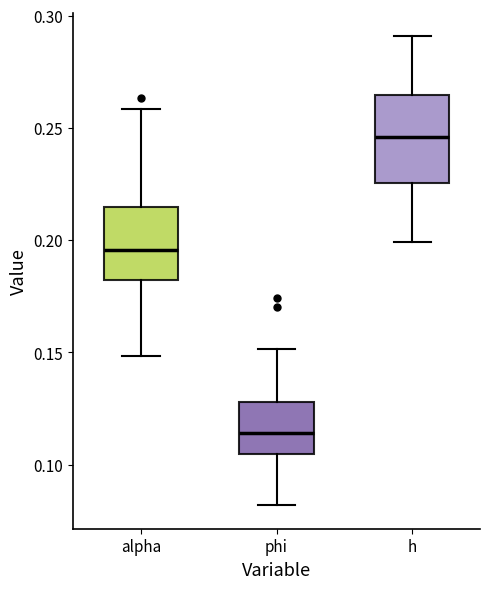

Reading left to right, read every box against the y-axis: the position of its median line, the range the box covers, and the ends of its whiskers. The values are not printed on the chart, so give them approximately, as read against the axis.

alpha: median 0.195, box 0.180 to 0.215, whiskers 0.150 to 0.260
phi: median 0.115, box 0.105 to 0.130, whiskers 0.080 to 0.150
h: median 0.245, box 0.225 to 0.265, whiskers 0.200 to 0.290